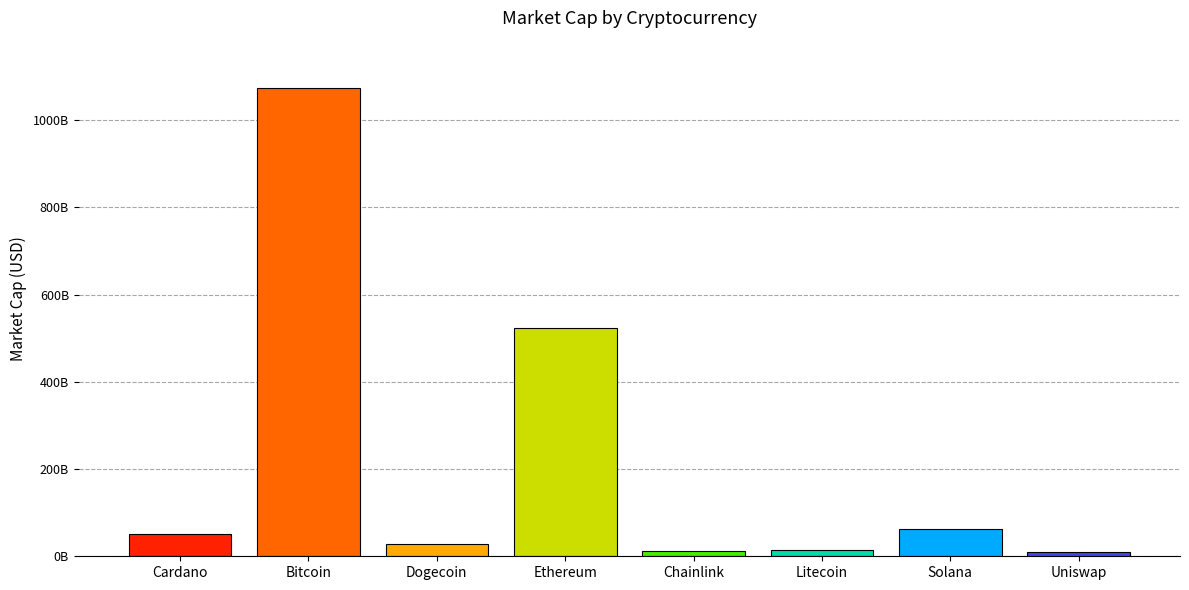

List the labels in order of value, smallest first.

Uniswap, Chainlink, Litecoin, Dogecoin, Cardano, Solana, Ethereum, Bitcoin